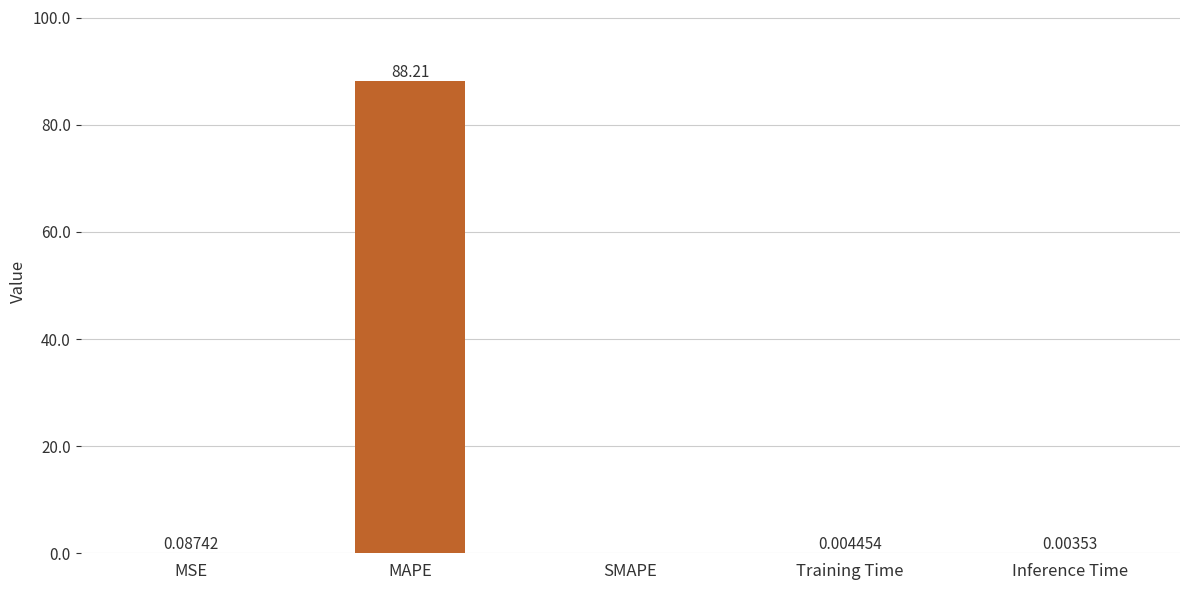

How many values are above zero?

4